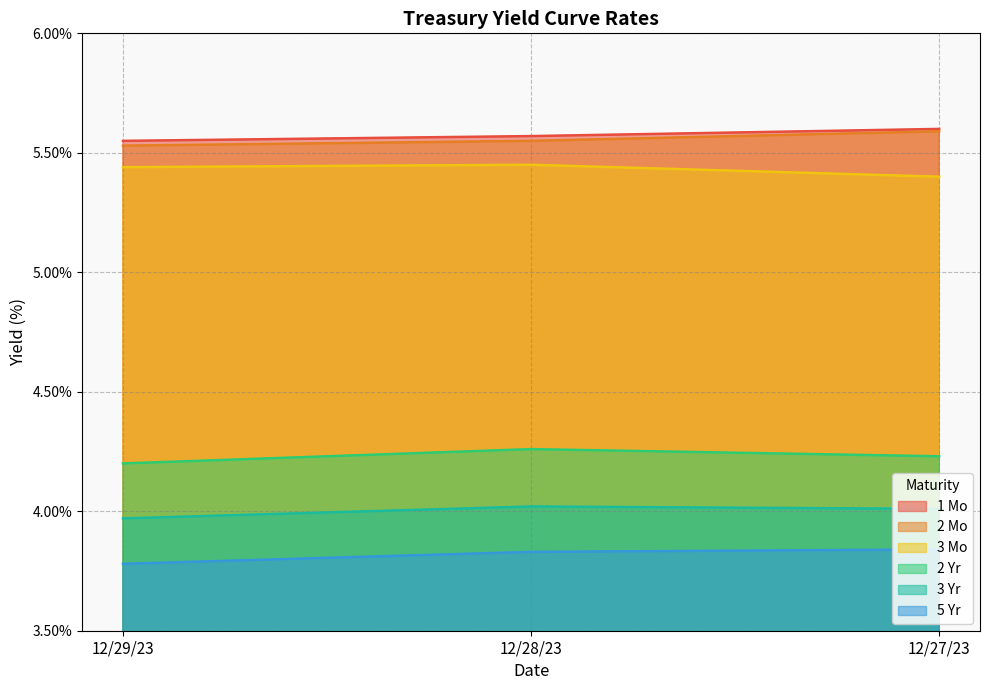

What position from the left is 12/29/23?

1